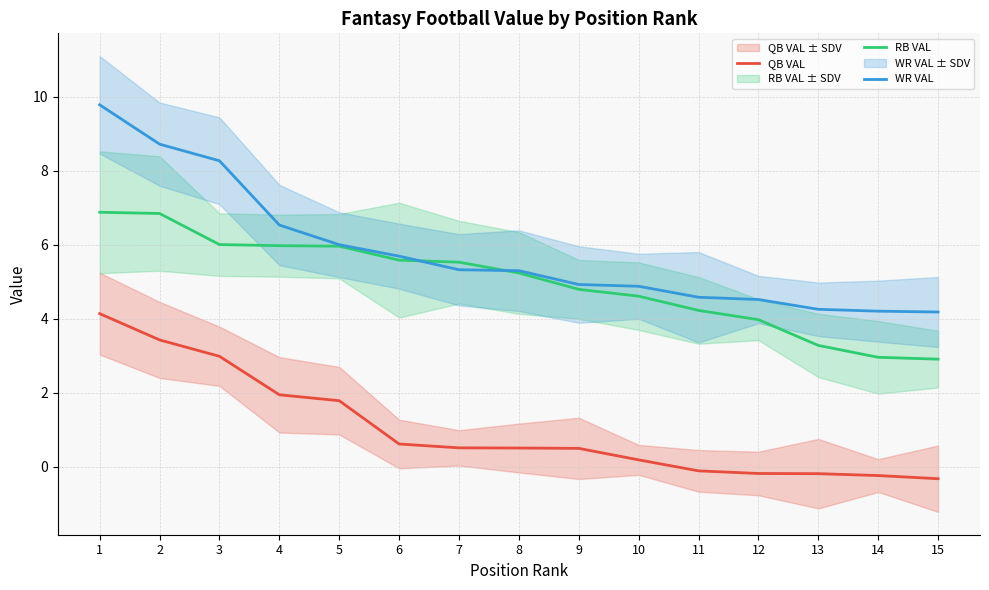

Reading left to right, extract all data points from this chart.

QB VAL: 1=4.1	2=3.4	3=3.0	4=1.9	5=1.8	6=0.6	7=0.5	8=0.5	9=0.5	10=0.2	11=-0.1	12=-0.2	13=-0.2	14=-0.2	15=-0.3
RB VAL: 1=6.9	2=6.8	3=6.0	4=6.0	5=6.0	6=5.6	7=5.5	8=5.2	9=4.8	10=4.6	11=4.2	12=4.0	13=3.3	14=3.0	15=2.9
WR VAL: 1=9.8	2=8.7	3=8.3	4=6.5	5=6.0	6=5.7	7=5.3	8=5.3	9=4.9	10=4.9	11=4.6	12=4.5	13=4.3	14=4.2	15=4.2